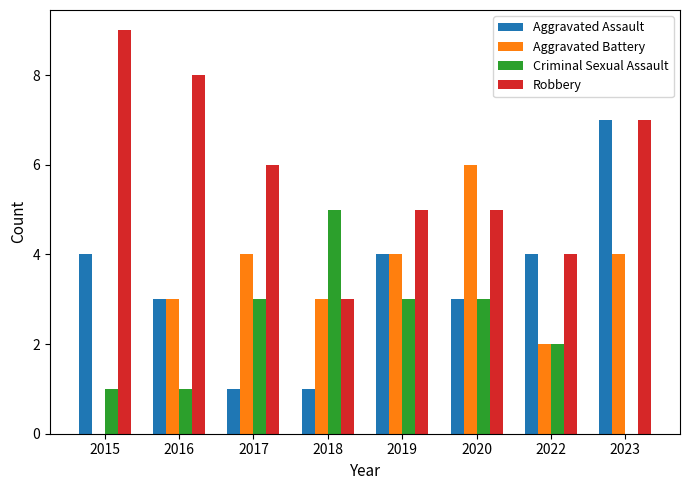

What is the sum of the Aggravated Battery values at 2022 and 2018?

5